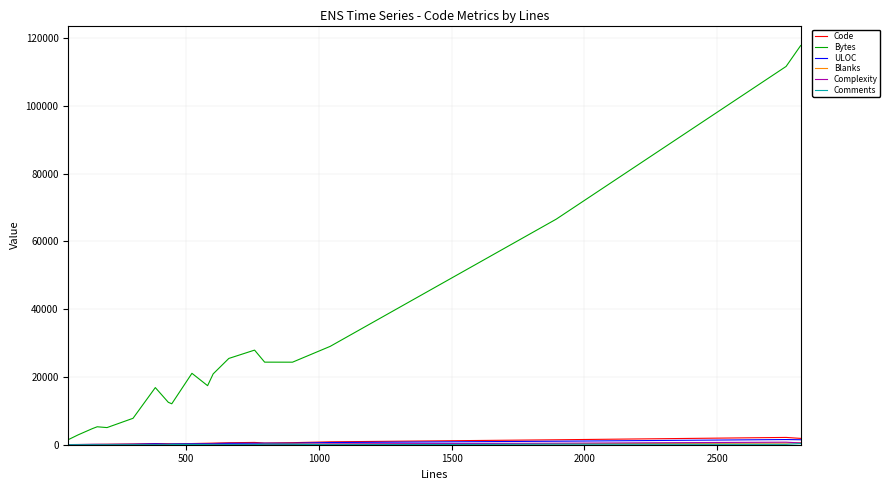

Which series has the largest total across all categories?

Bytes